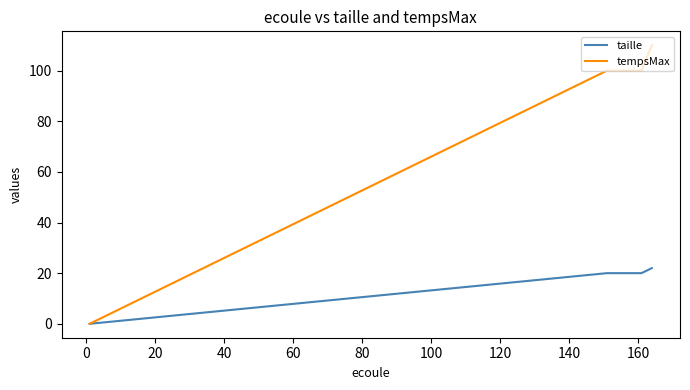

List the series in order of their overall mean, lowest first.

taille, tempsMax